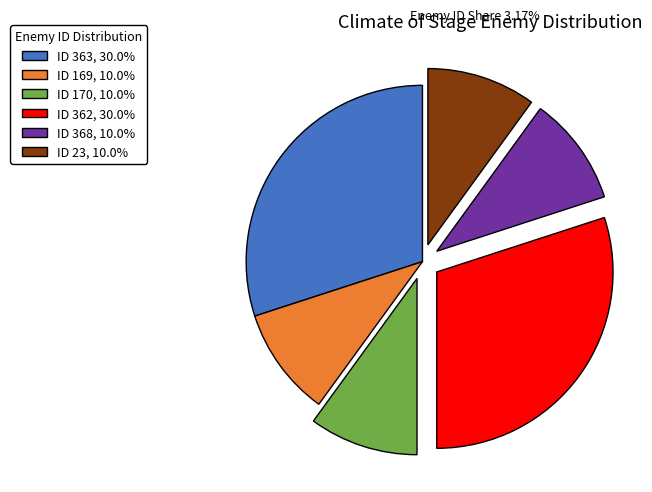

True or false: ID 169 accounts for 10% of the total.

True